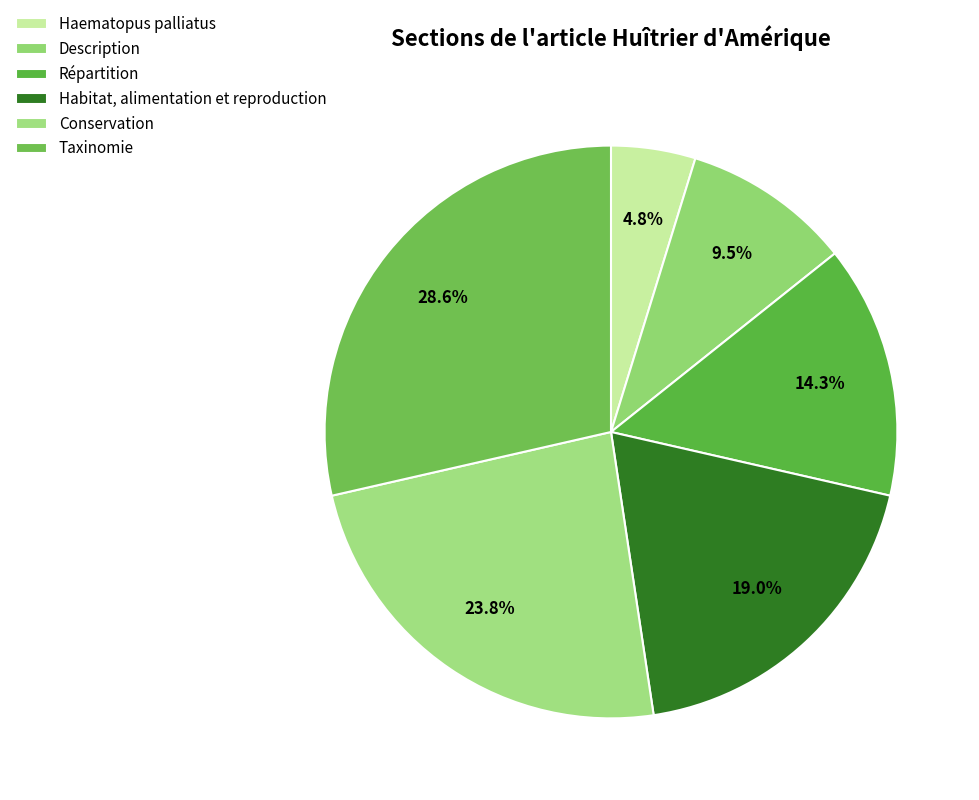

Between Habitat, alimentation et reproduction and Haematopus palliatus, which is larger?

Habitat, alimentation et reproduction